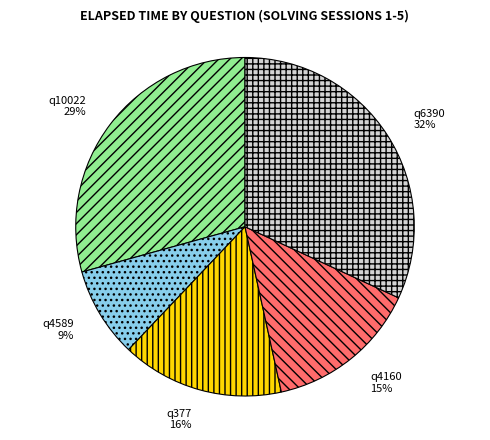

To the nearest percent, what portion does q6390 represent?

32%